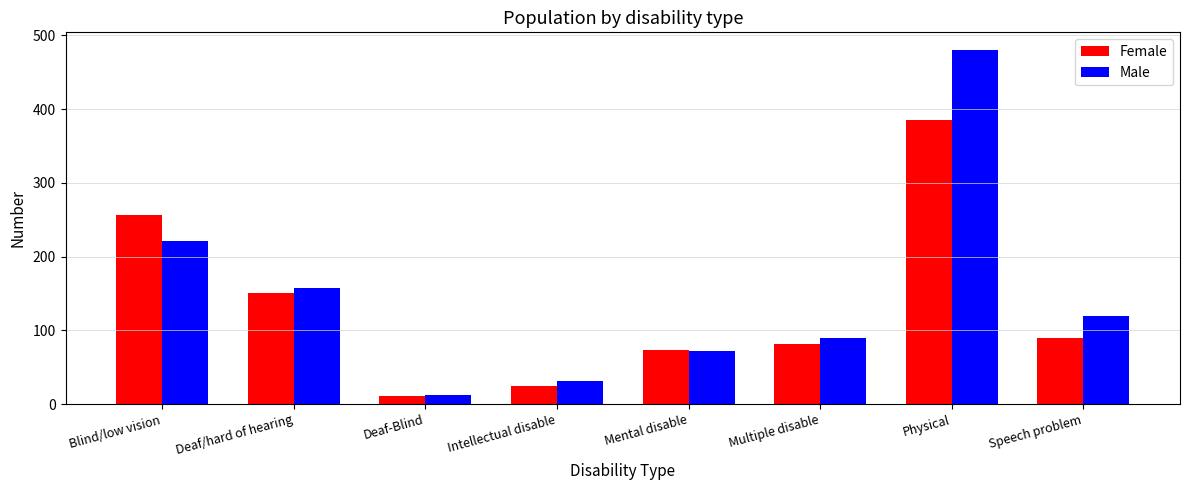

The Male series shows 208 at Deaf/hard of hearing. True or false?

False